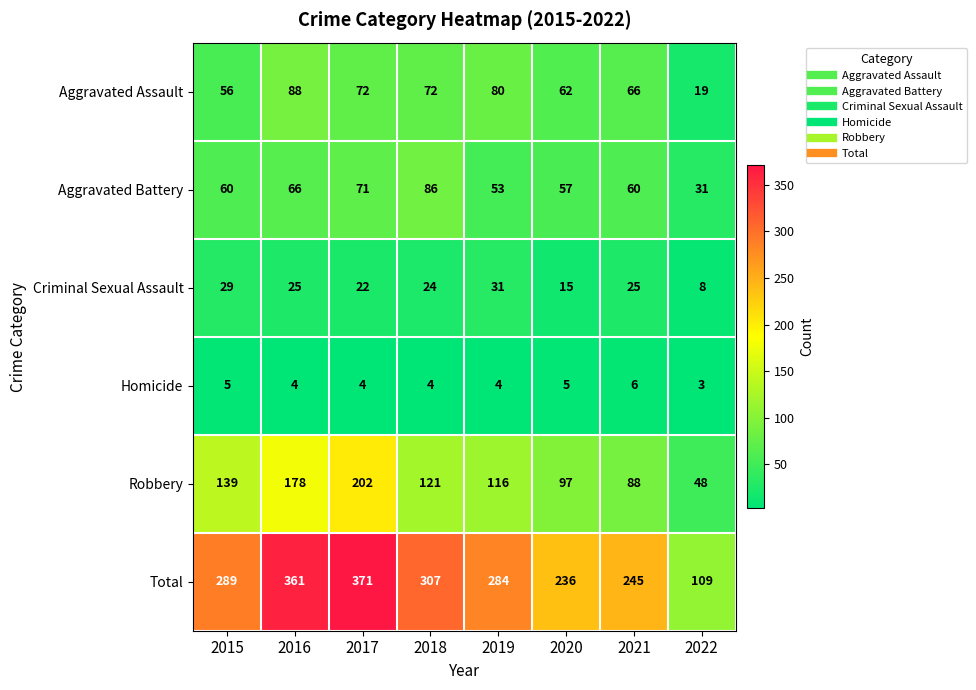

Rank the series by their maximum value, from highest to lowest.

Total, Robbery, Aggravated Assault, Aggravated Battery, Criminal Sexual Assault, Homicide